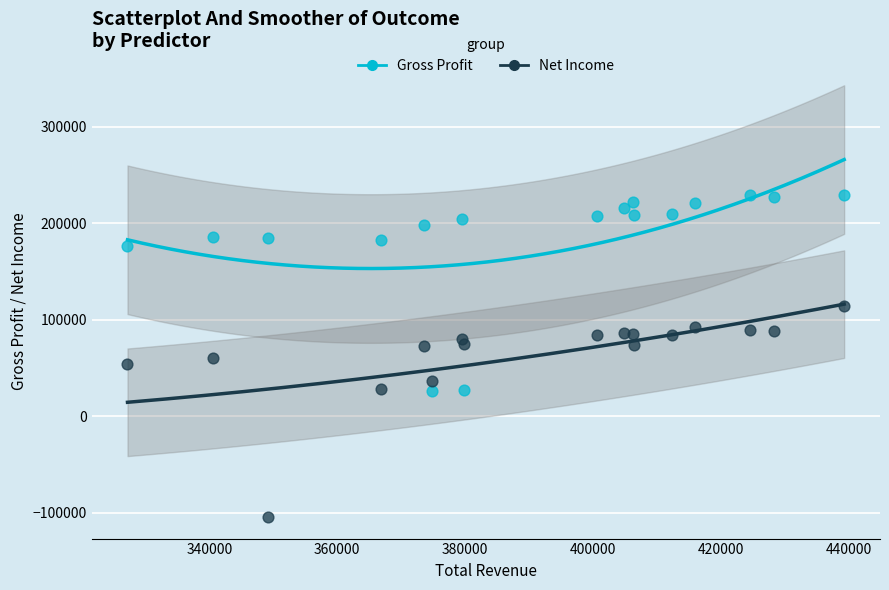

Which series contains the highest Y value?

Gross Profit